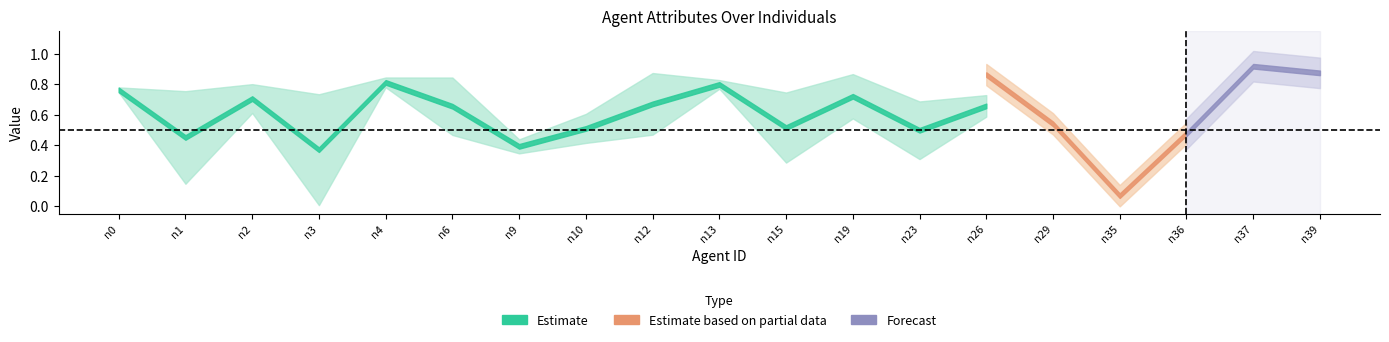

What is the maximum value shown in the chart?

1.0